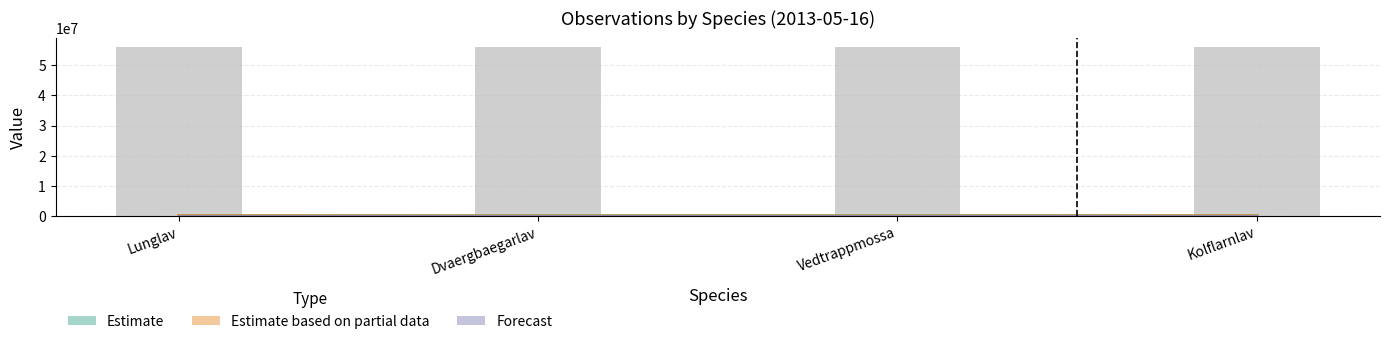

The value of Id at Kolflarnlav is 56218506. True or false?

True